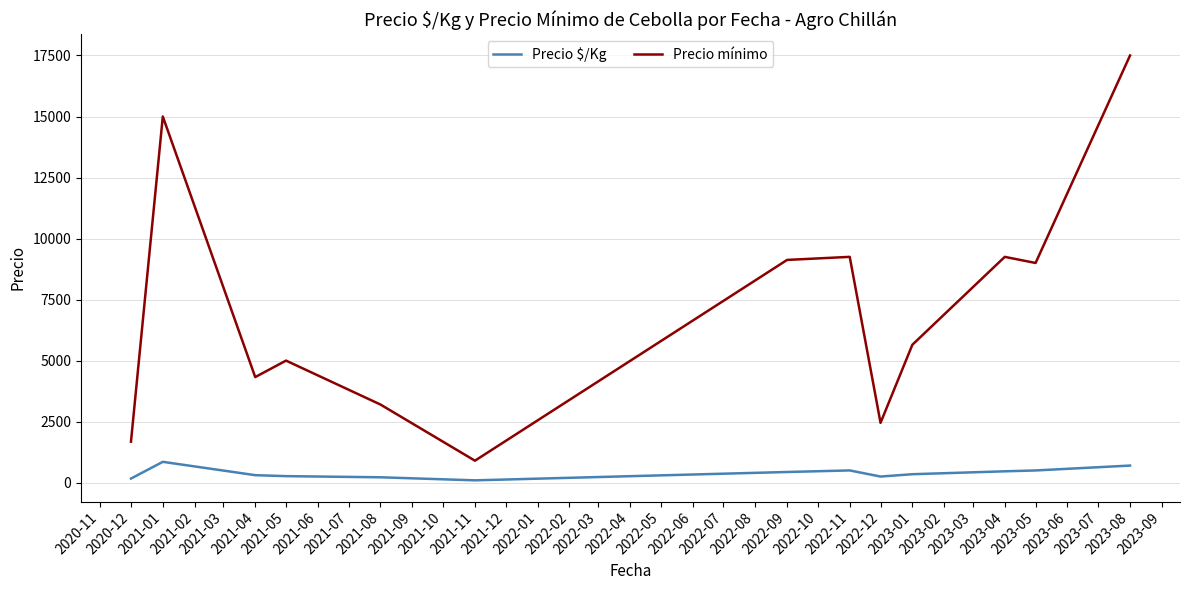

What is the highest value of the Precio mínimo series?

17500